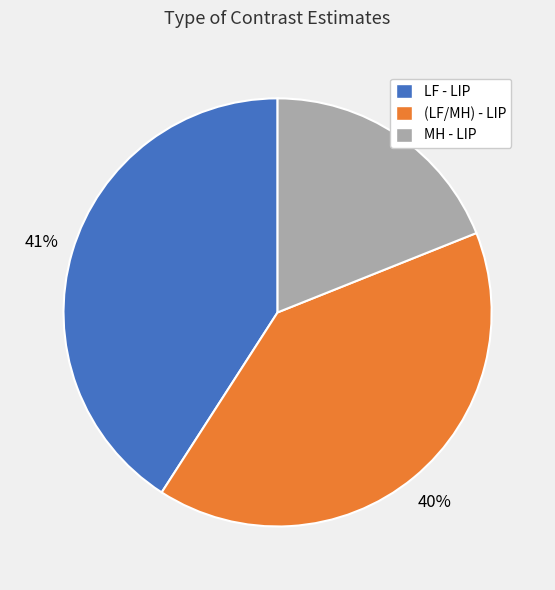

Is there a majority slice in this chart?

No